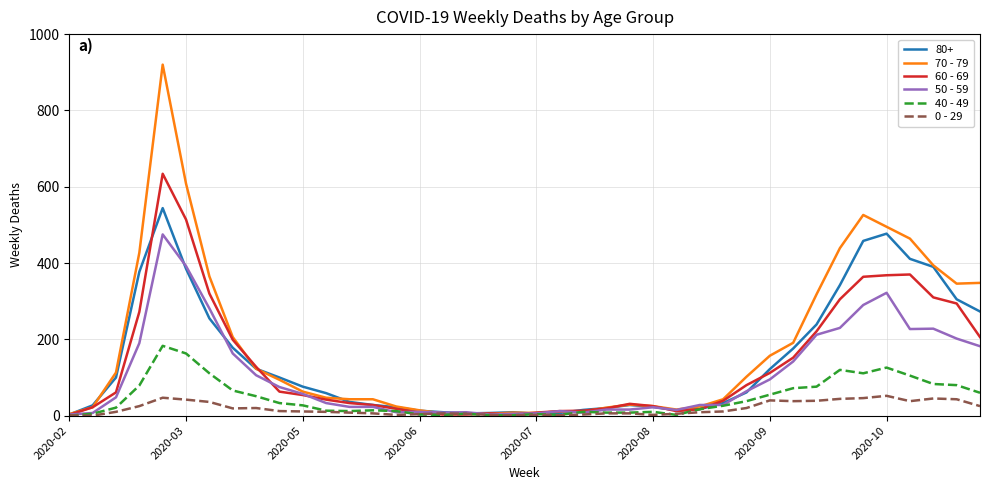

List the series in order of their peak value, highest first.

70 - 79, 60 - 69, 80+, 50 - 59, 40 - 49, 0 - 29